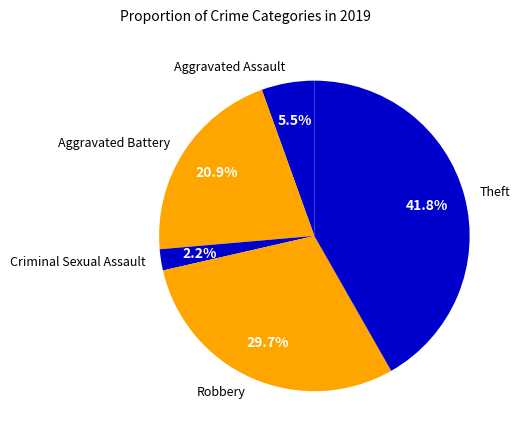

Is there a majority slice in this chart?

No